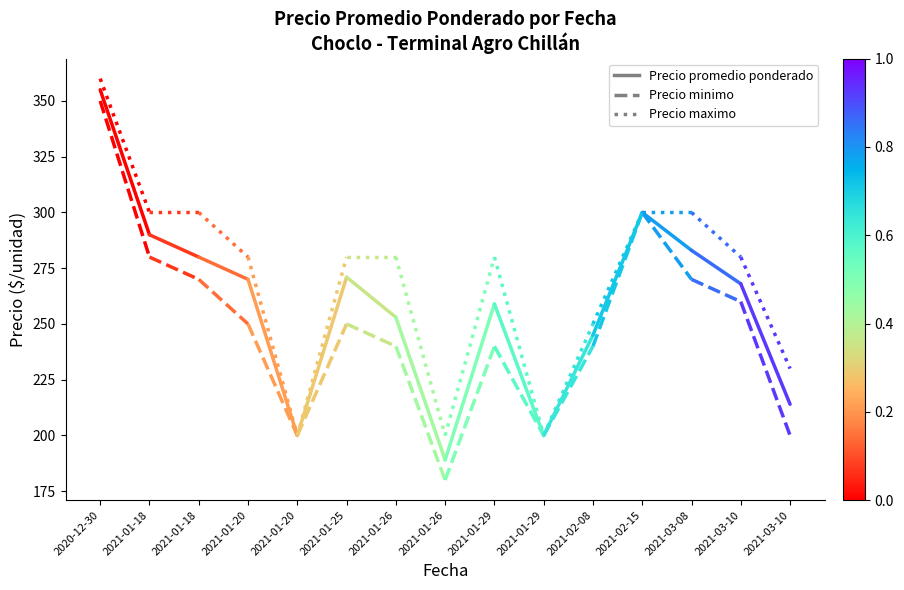

Which series changed the most between 2020-12-30 and 2021-01-18?

Precio minimo